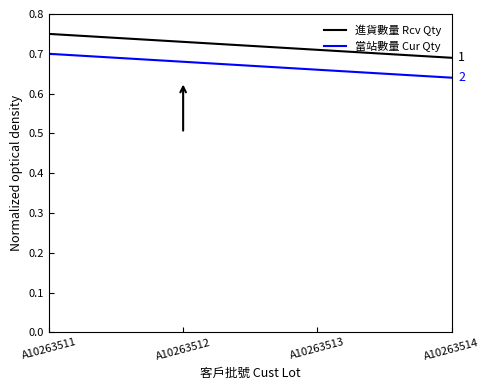

How many lines are shown in the chart?

2